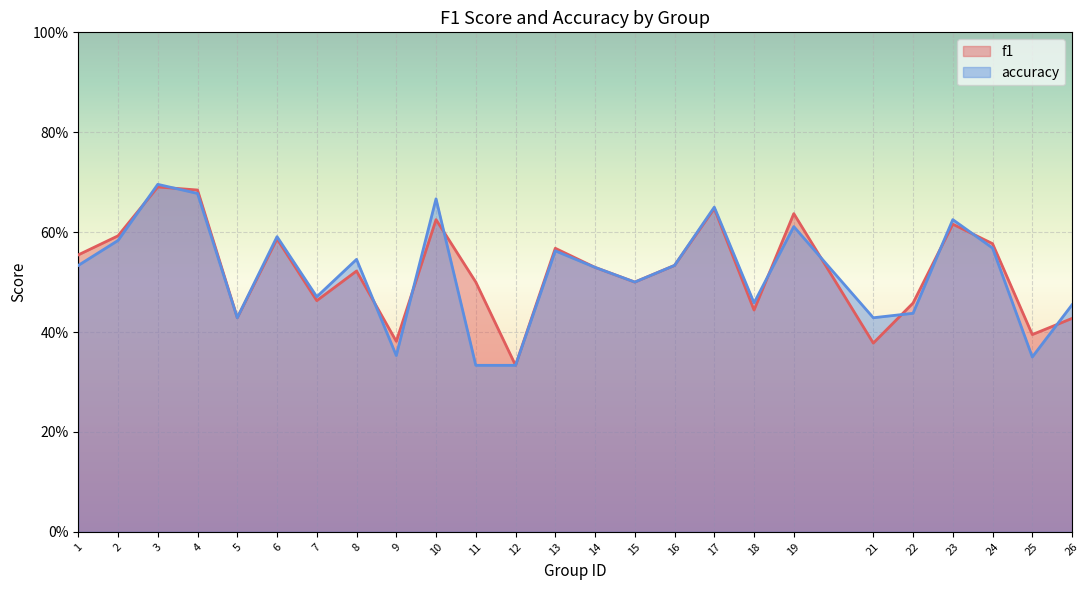

Between 10 and 11, which series saw the biggest shift?

accuracy